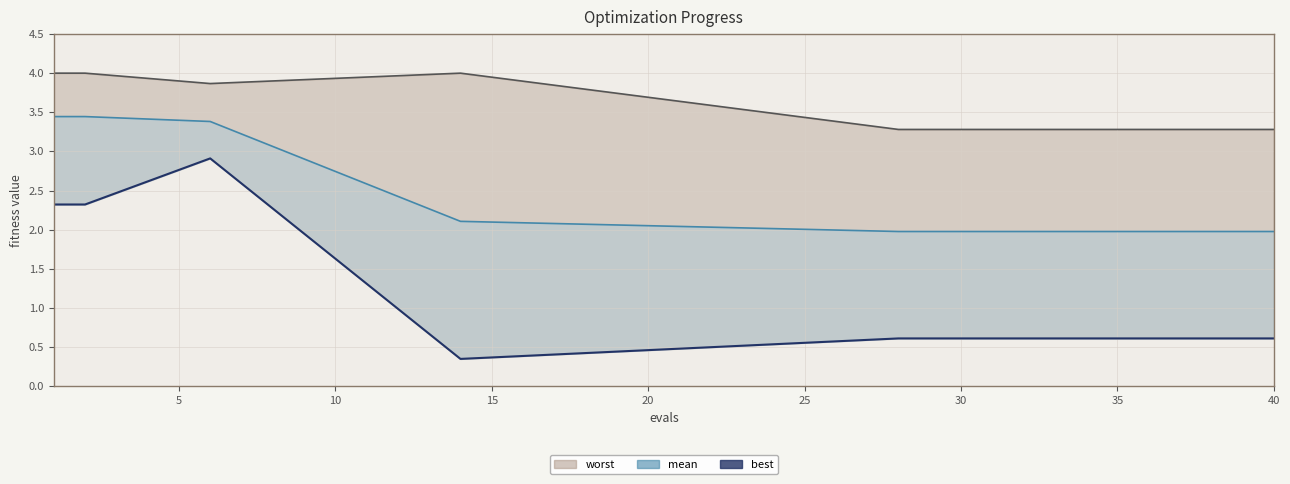

Reading left to right, what are all the values shown in this chart?

worst: 4.0	4.0	3.9	4.0	3.3	3.3	3.3	3.3	3.3	3.3	3.3	3.3	3.3	3.3	3.3
mean: 3.4	3.4	3.4	2.1	2.0	2.0	2.0	2.0	2.0	2.0	2.0	2.0	2.0	2.0	2.0
best: 2.3	2.3	2.9	0.3	0.6	0.6	0.6	0.6	0.6	0.6	0.6	0.6	0.6	0.6	0.6